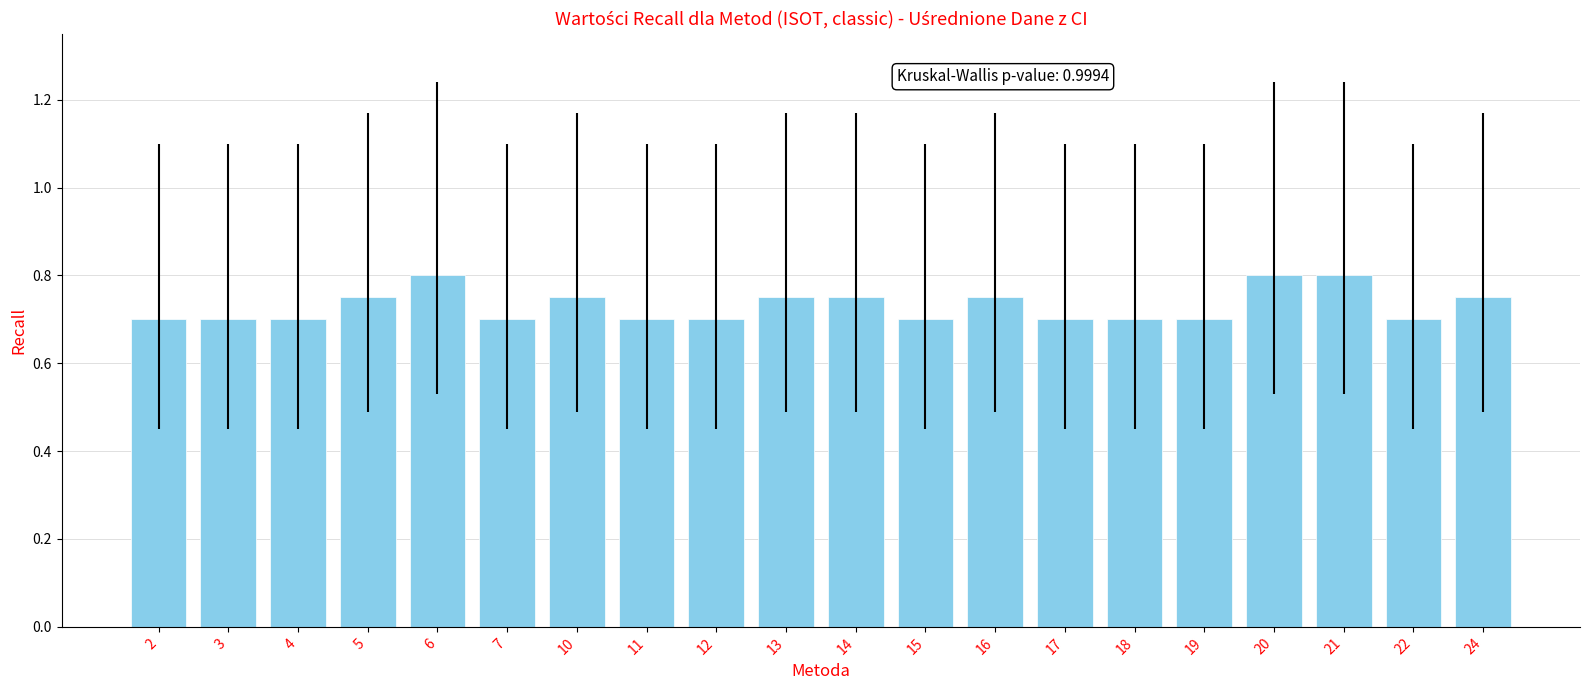

What is the minimum value shown in the chart?

0.7